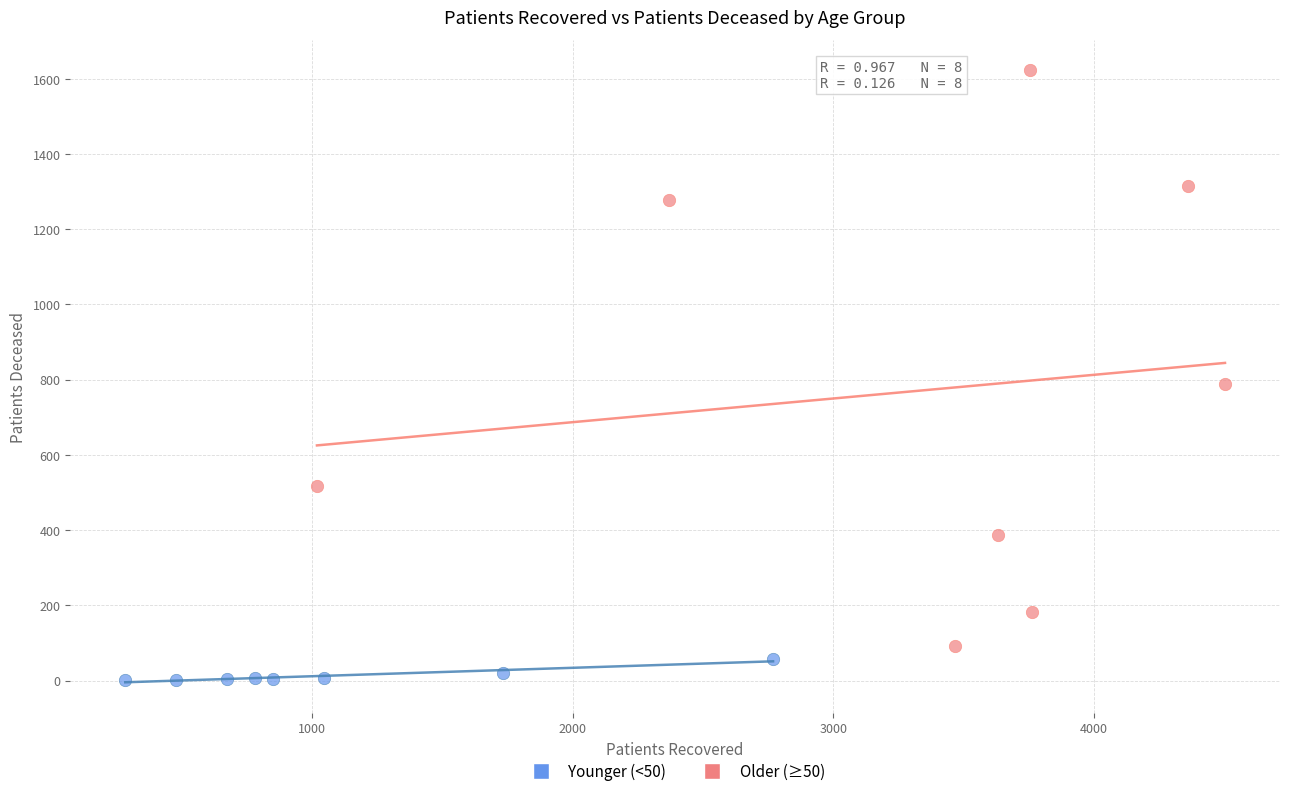

What are all the series names shown in the legend?

Younger (<50), Older (≥50)